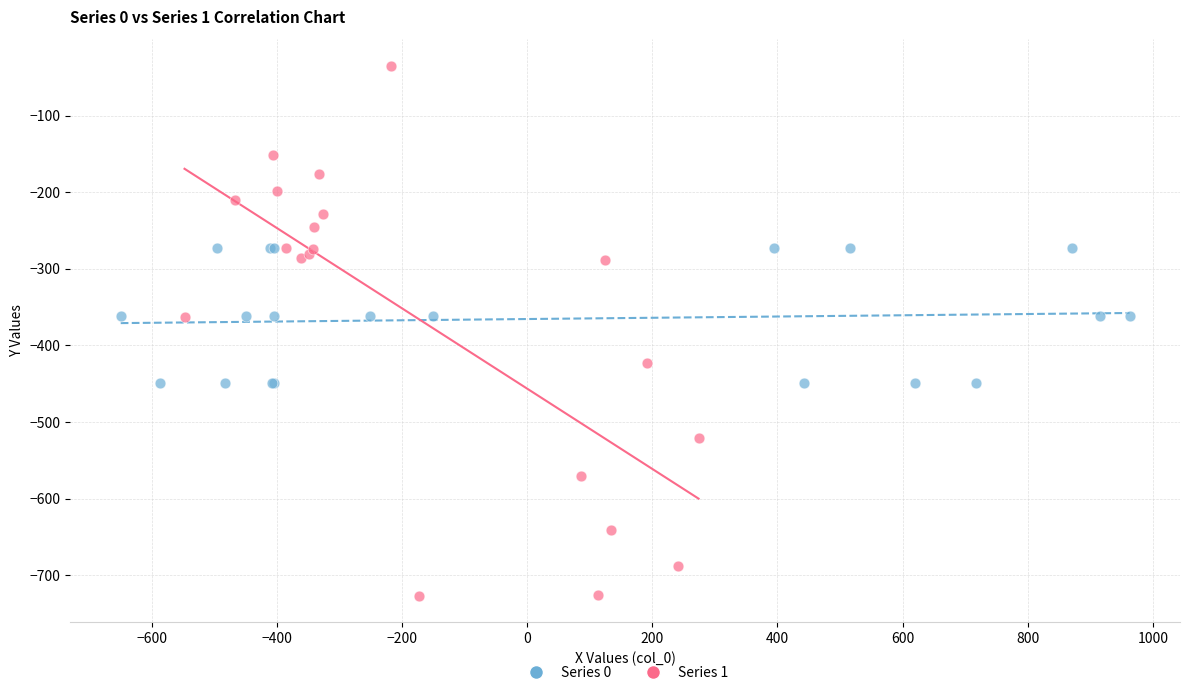

Which series reaches the minimum Y coordinate?

Series 1